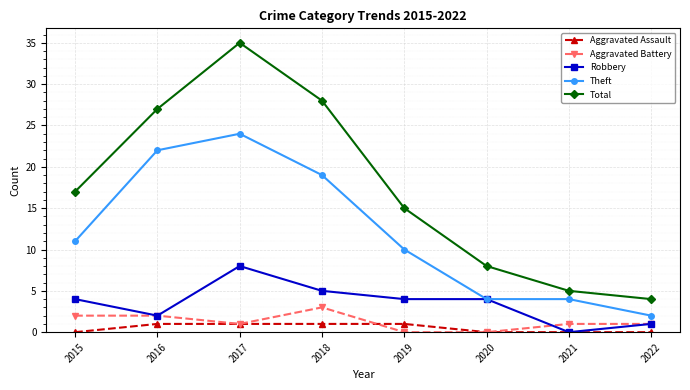

How many interior local peaks does the Total series have?

1